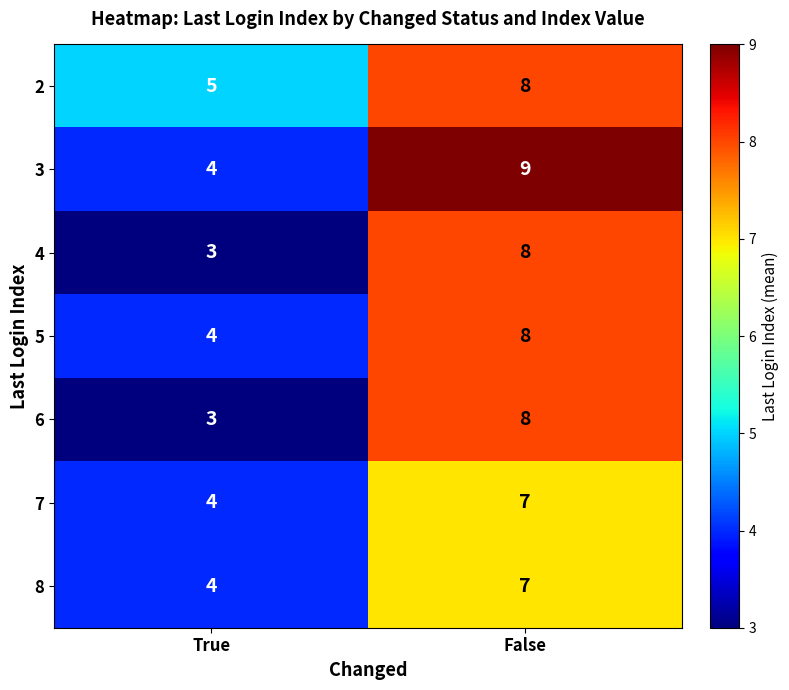

The value of 8 at False is 7. True or false?

True